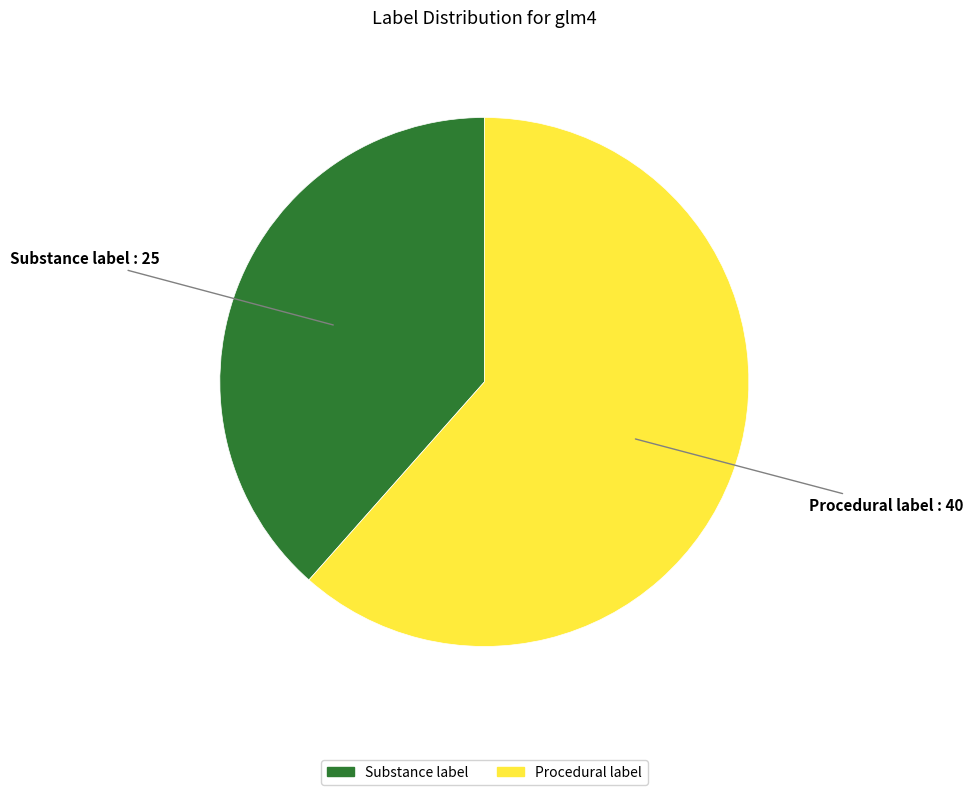

Which category has the smallest portion of the pie?

Substance label